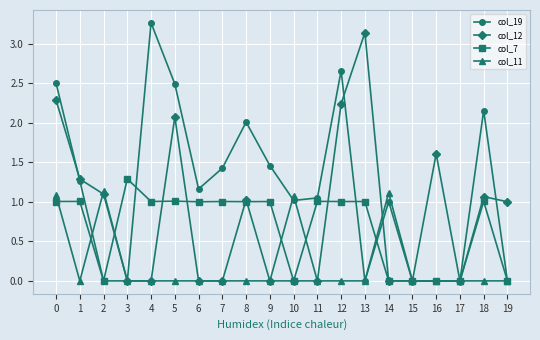

List the series in order of their overall mean, highest first.

col_19, col_12, col_7, col_11